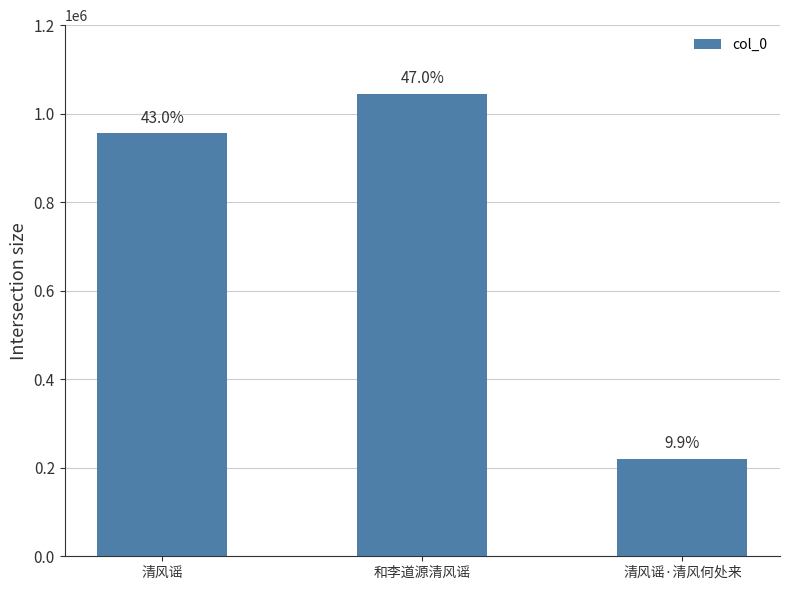

Reading right to left, transcribe all the data shown in this chart.

220660	1044988	955533